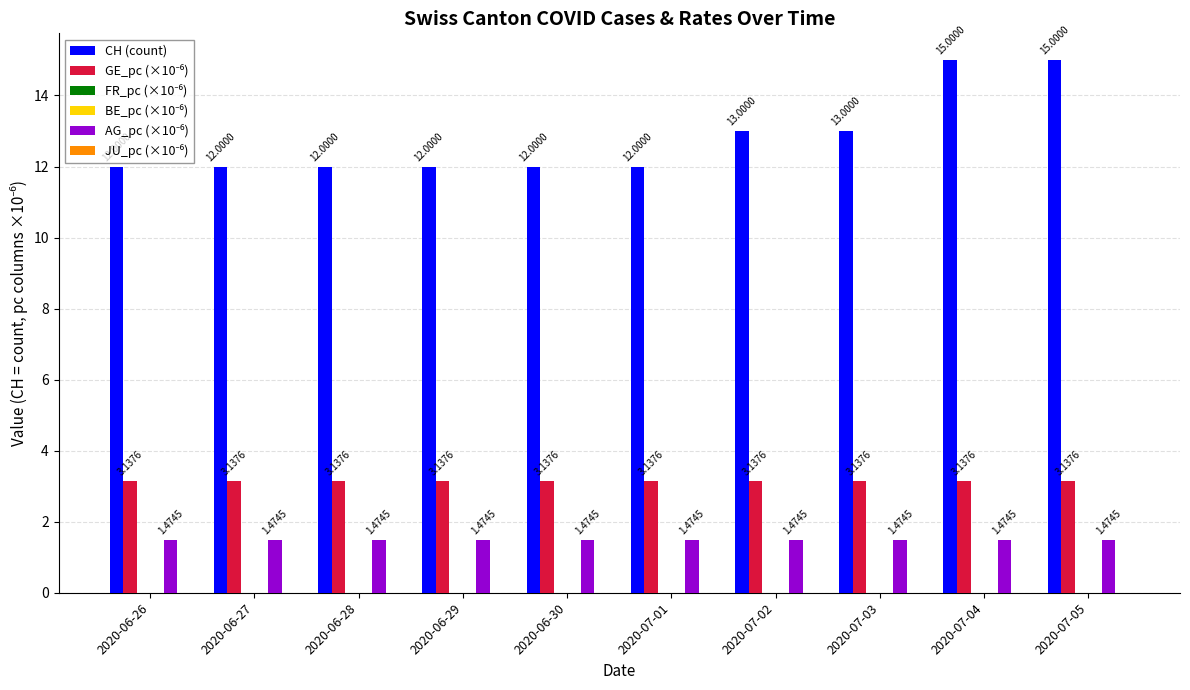

Where is FR_pc (×10⁻⁶) nearest to the value 0?

2020-06-26